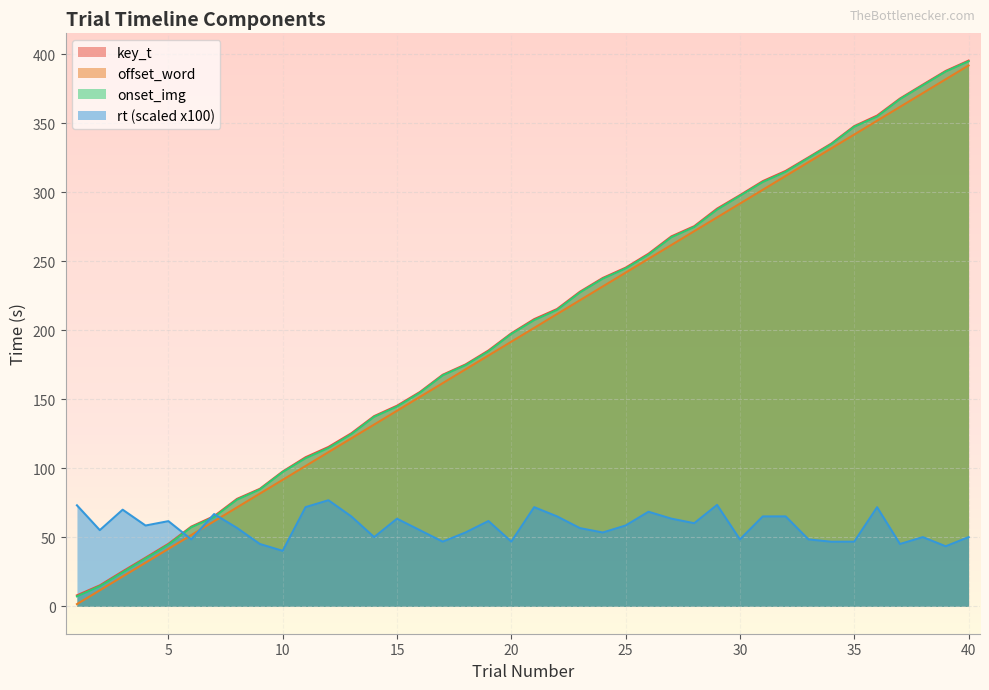

Reading left to right, extract all data points from this chart.

key_t: 8.0	15.2	25.4	35.3	45.3	57.8	65.4	77.9	85.1	97.7	108.0	115.5	125.4	137.8	145.3	155.3	167.8	175.2	185.3	197.8	208.0	215.4	227.9	237.8	245.3	255.4	267.9	275.3	288.0	297.8	308.0	315.4	325.2	335.2	347.8	355.4	367.8	377.8	387.7	395.2
offset_word: 1.7	11.7	21.7	31.7	41.7	51.7	61.7	71.7	81.7	91.7	101.7	111.7	121.7	131.7	141.7	151.7	161.7	171.7	181.7	191.7	201.7	211.7	221.7	231.7	241.7	251.7	261.7	271.7	281.7	291.7	301.7	311.7	321.7	331.7	341.7	351.7	361.7	371.7	381.7	391.7
onset_img: 7.3	14.7	24.7	34.7	44.7	57.3	64.7	77.3	84.7	97.3	107.3	114.7	124.7	137.3	144.7	154.7	167.3	174.7	184.7	197.3	207.3	214.7	227.3	237.3	244.7	254.7	267.3	274.7	287.3	297.3	307.3	314.7	324.7	334.7	347.3	354.7	367.3	377.3	387.3	394.7
rt: 73.2	55.2	70.0	58.6	61.7	48.6	66.9	56.8	45.2	40.2	71.9	76.9	65.2	50.2	63.5	55.2	46.9	53.6	61.8	46.9	71.9	65.2	56.7	53.5	58.6	68.6	63.5	60.3	73.5	48.5	65.2	65.2	48.5	46.8	46.9	71.8	45.2	50.2	43.6	50.2